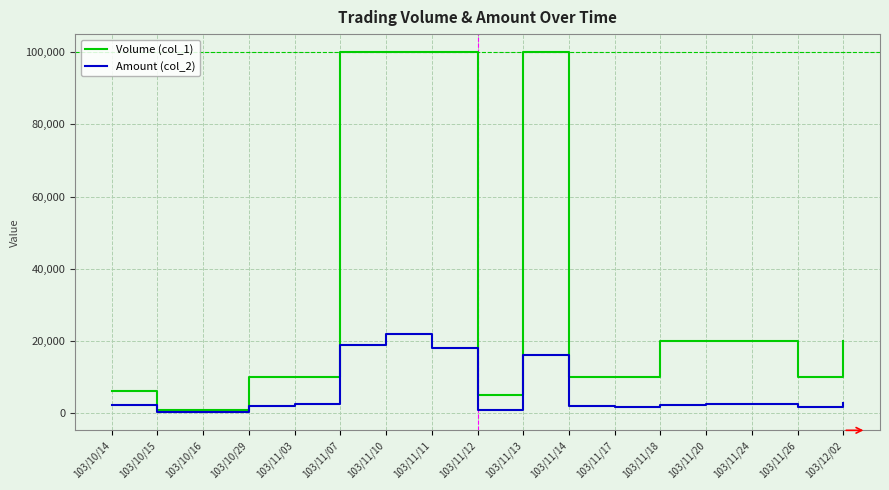

What is the maximum value shown in the chart?

100000